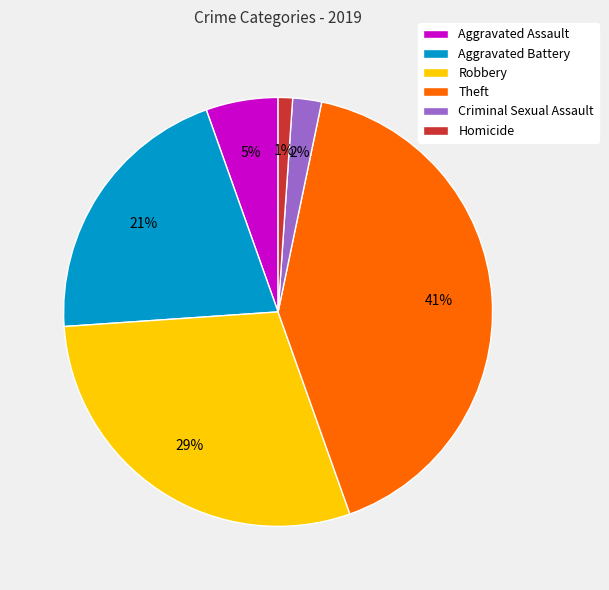

How many segments does this pie chart have?

6